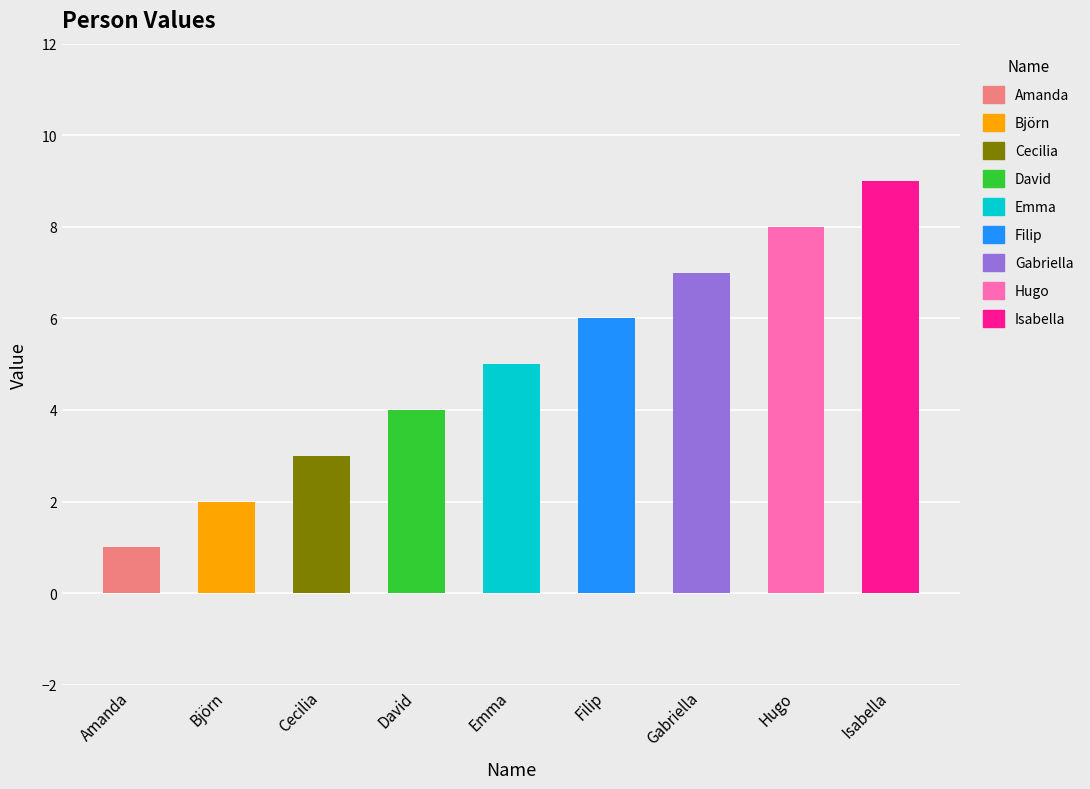

Rank the categories by value from highest to lowest.

Isabella, Hugo, Gabriella, Filip, Emma, David, Cecilia, Björn, Amanda